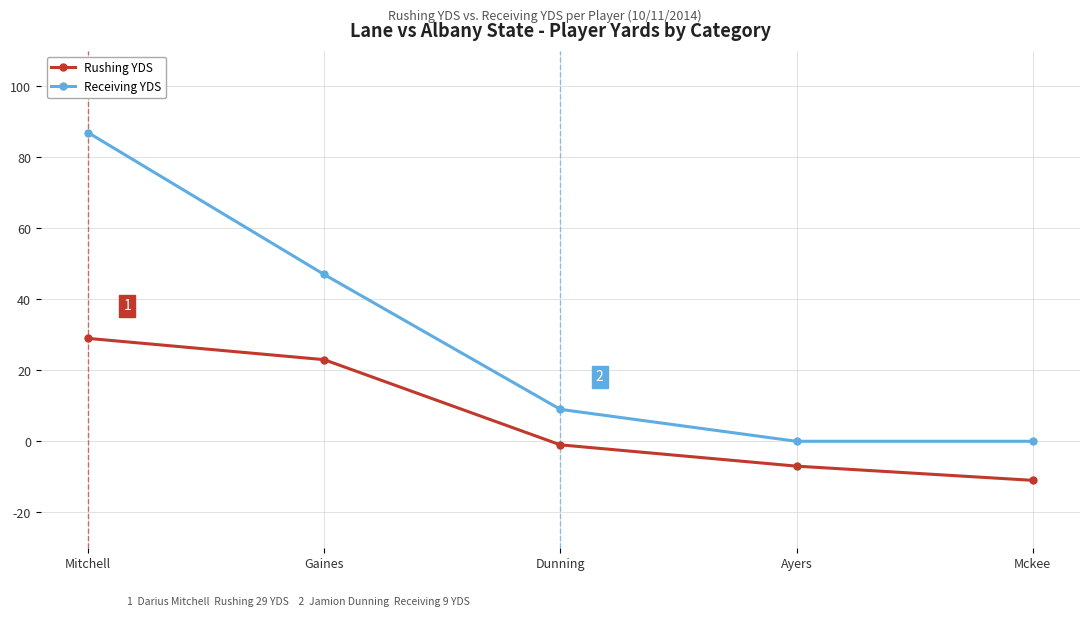

At which category is the sum across all series the highest?

Mitchell